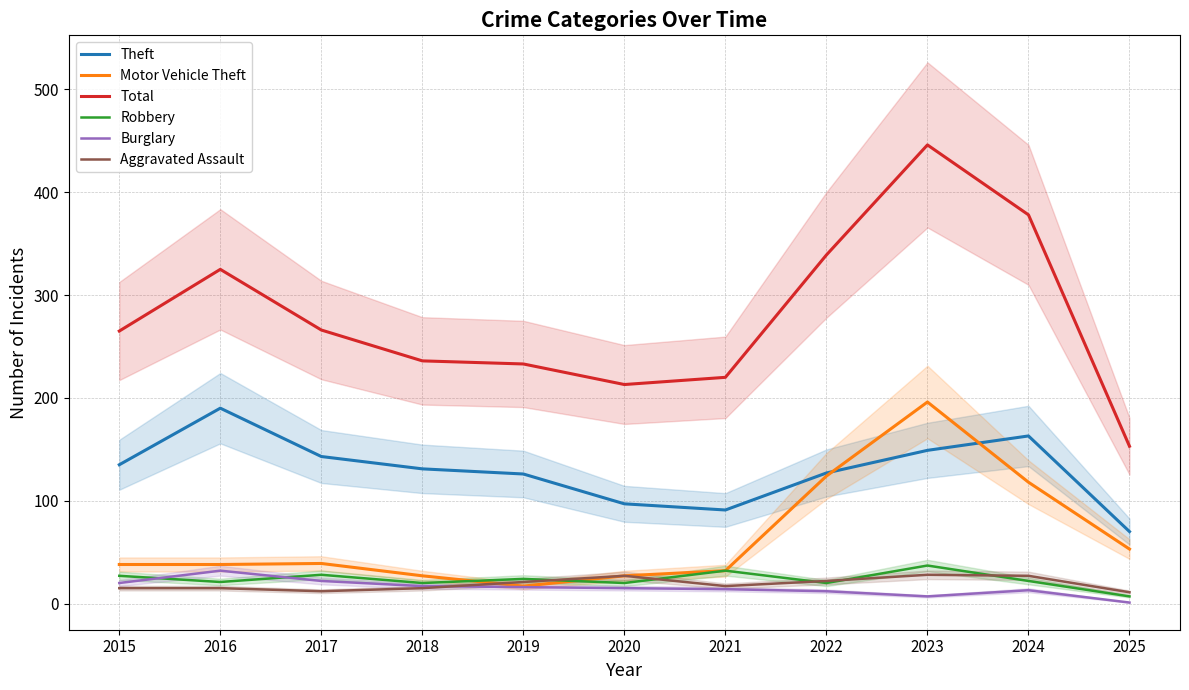

What are all the series names shown in the legend?

Theft, Motor Vehicle Theft, Total, Robbery, Burglary, Aggravated Assault